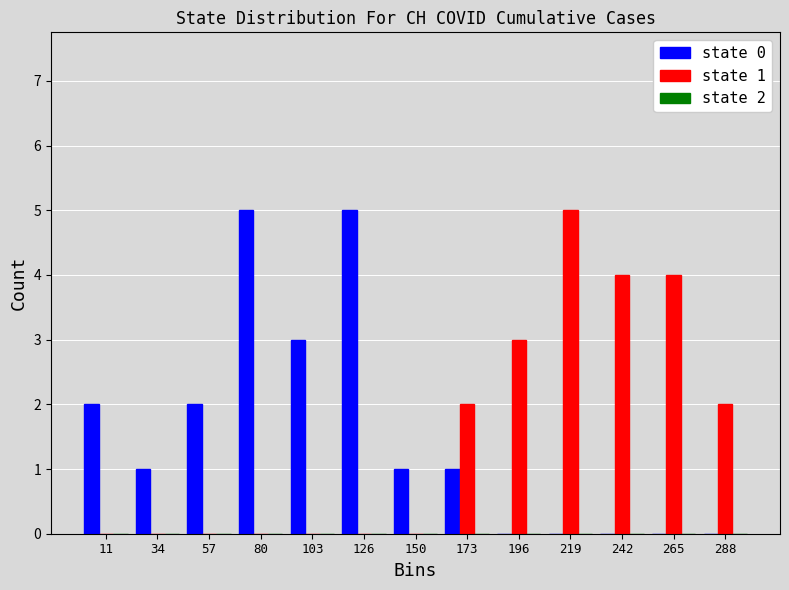

Is the value of state 1 at 150 greater than the value of state 0 at 173?

No